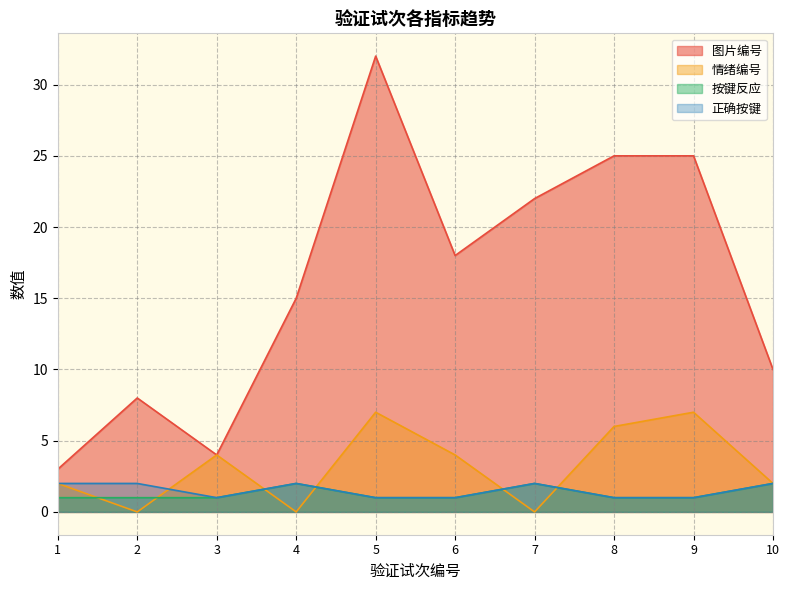

The value of 情绪编号 at 4 is 0. True or false?

True